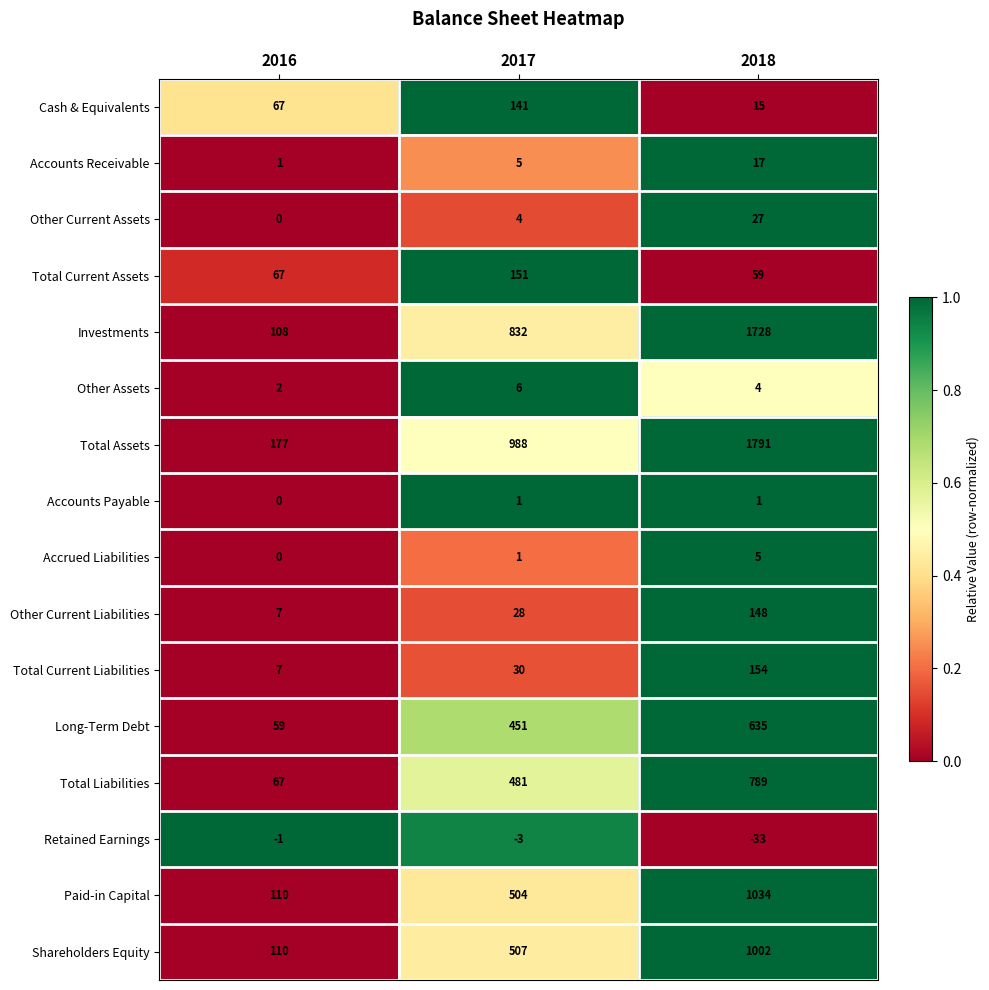

What is the average value of the Total Assets series?

985